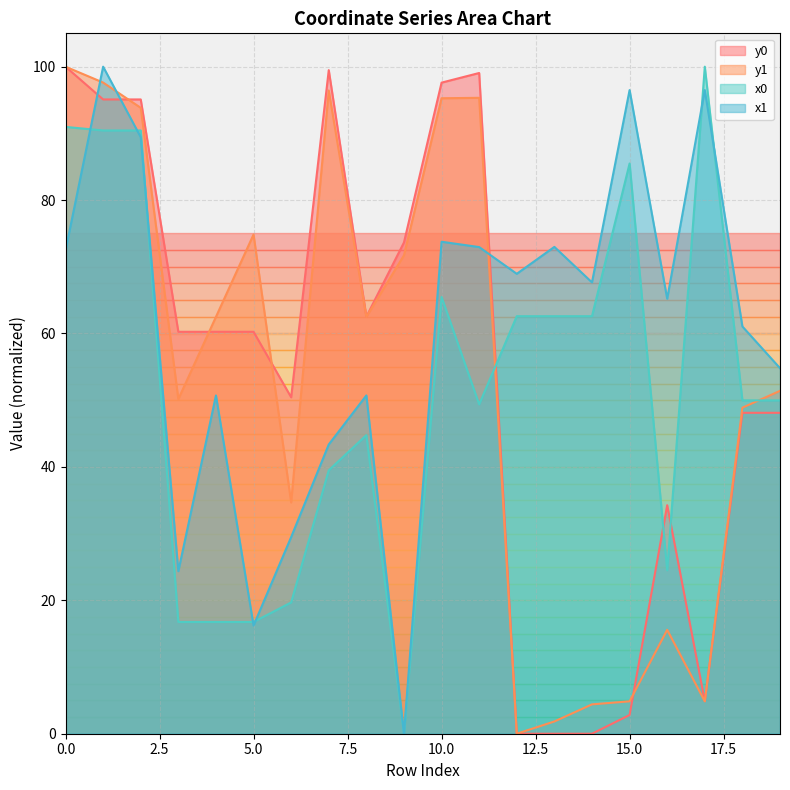

How many times do y1 and x0 cross each other?

2